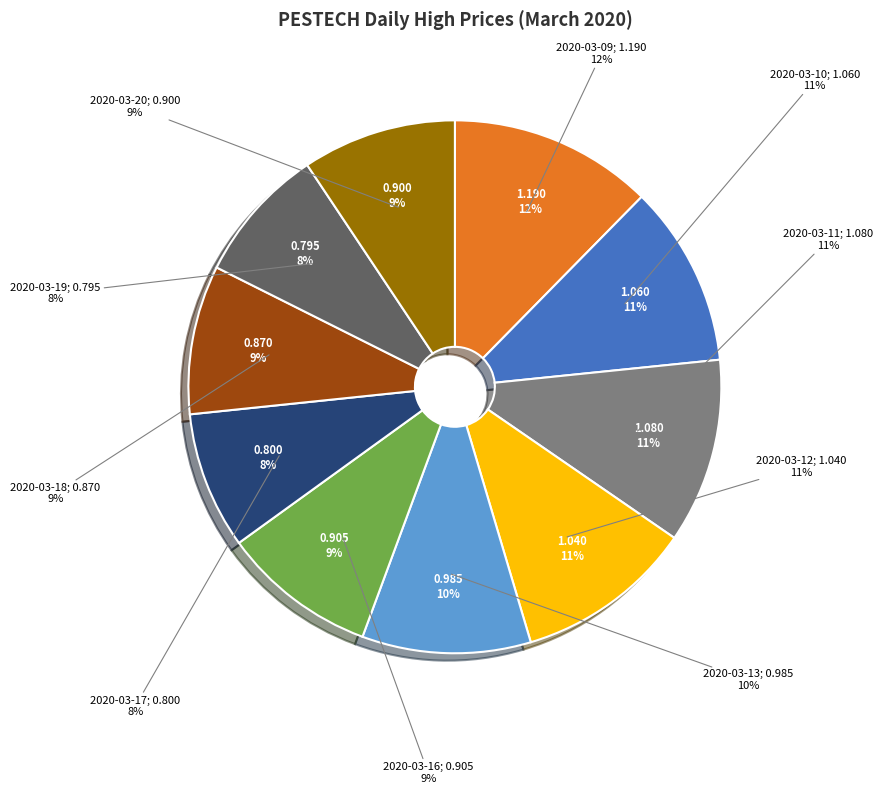

To the nearest percent, what portion does 2020-03-13 represent?

10%